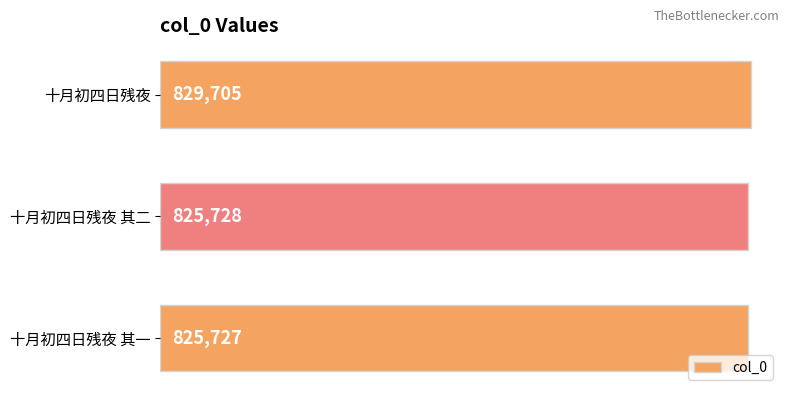

What is the change in value from 十月初四日残夜 to 十月初四日残夜 其二?

-3977